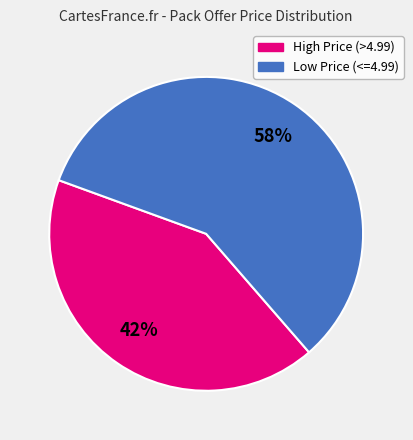

What is the largest slice in the pie chart?

Low Price (<=4.99)